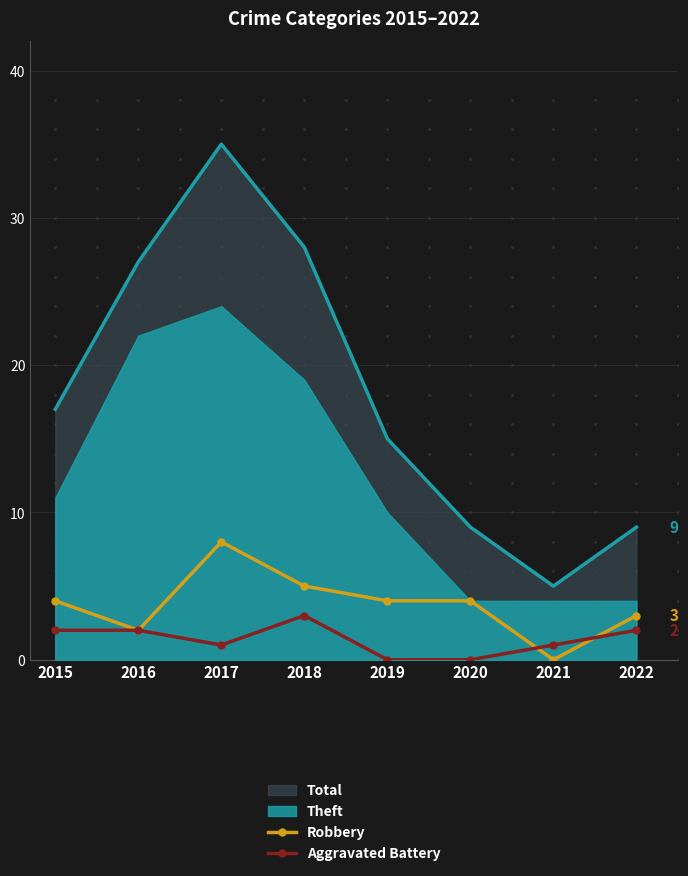

What is the highest value of the Robbery series?

8